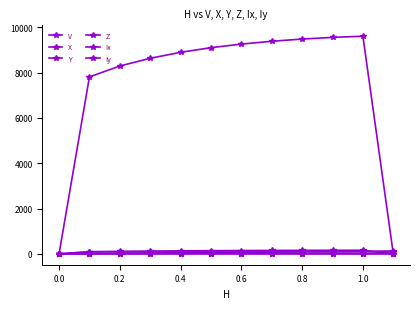

Count the number of data series in this chart.

6